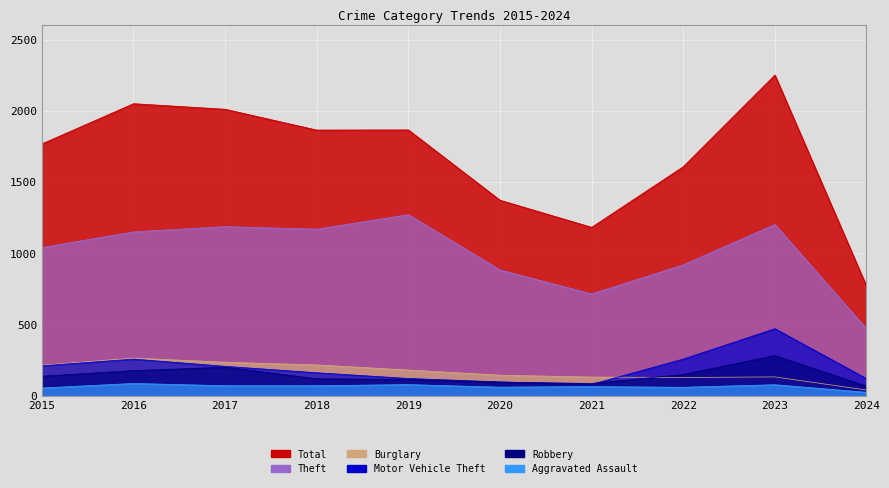

Between 2017 and 2021, which is larger?

2017